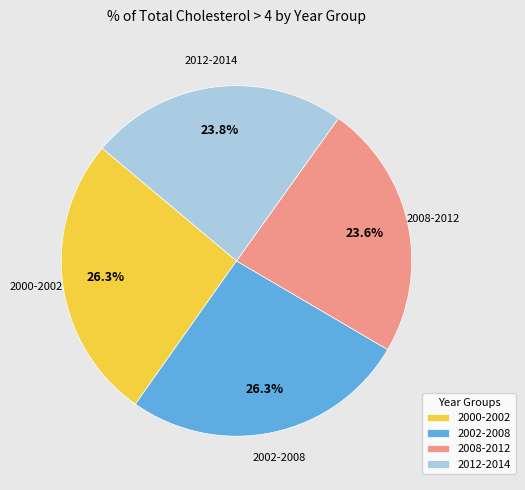

Does 2008-2012 represent more than half of the total?

No